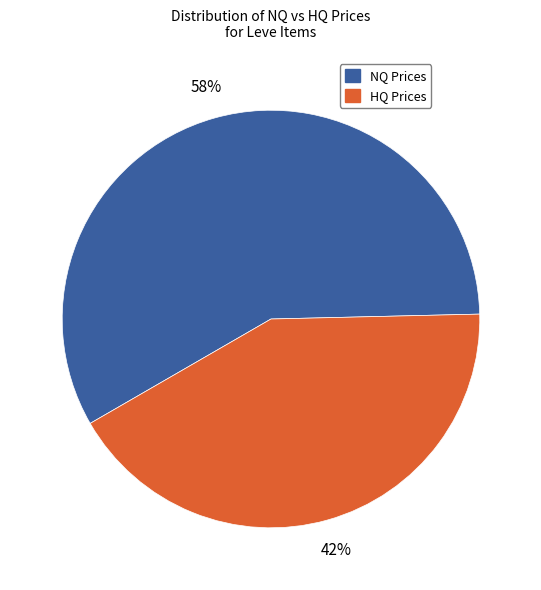

Is there a majority slice in this chart?

Yes